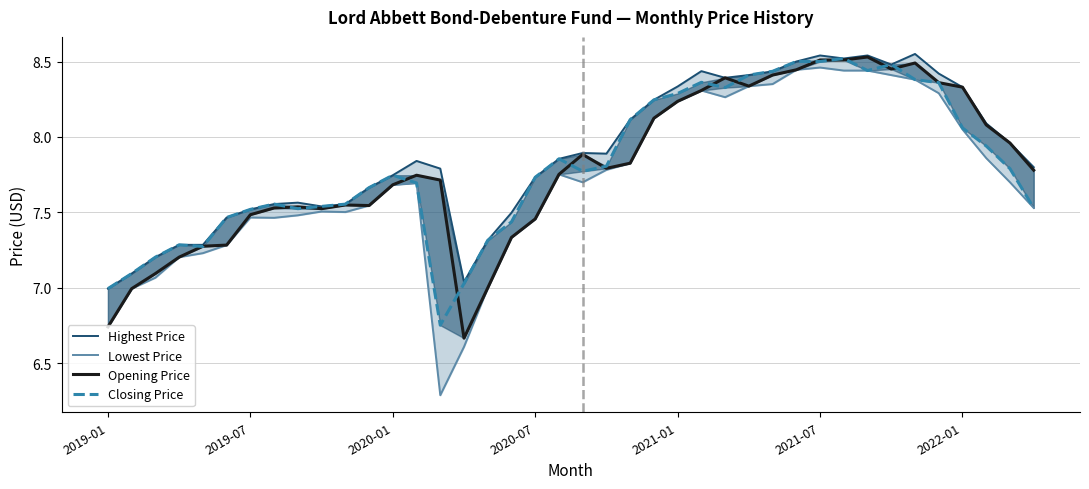

What is the difference between the maximum and minimum values in the Closing Price series?

1.8